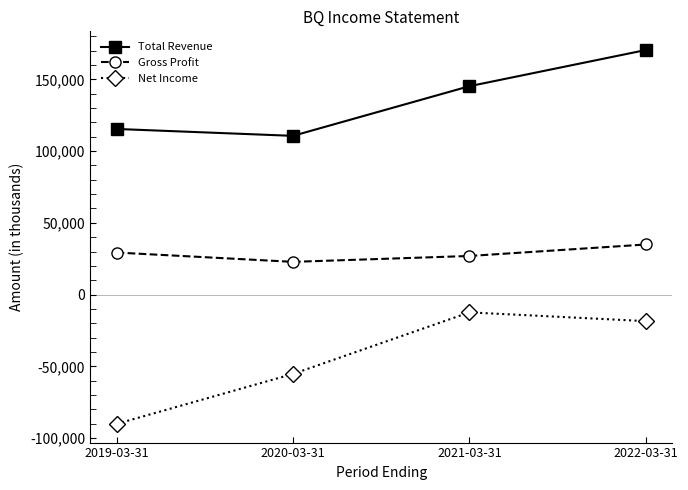

What is the minimum value shown in the chart?

-90100